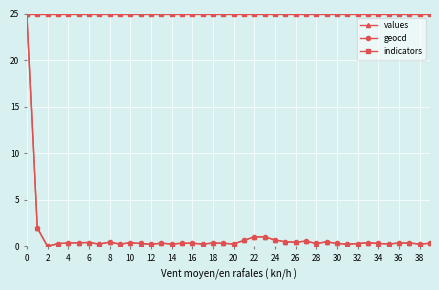

What is the sum of all indicators values?

1000.0